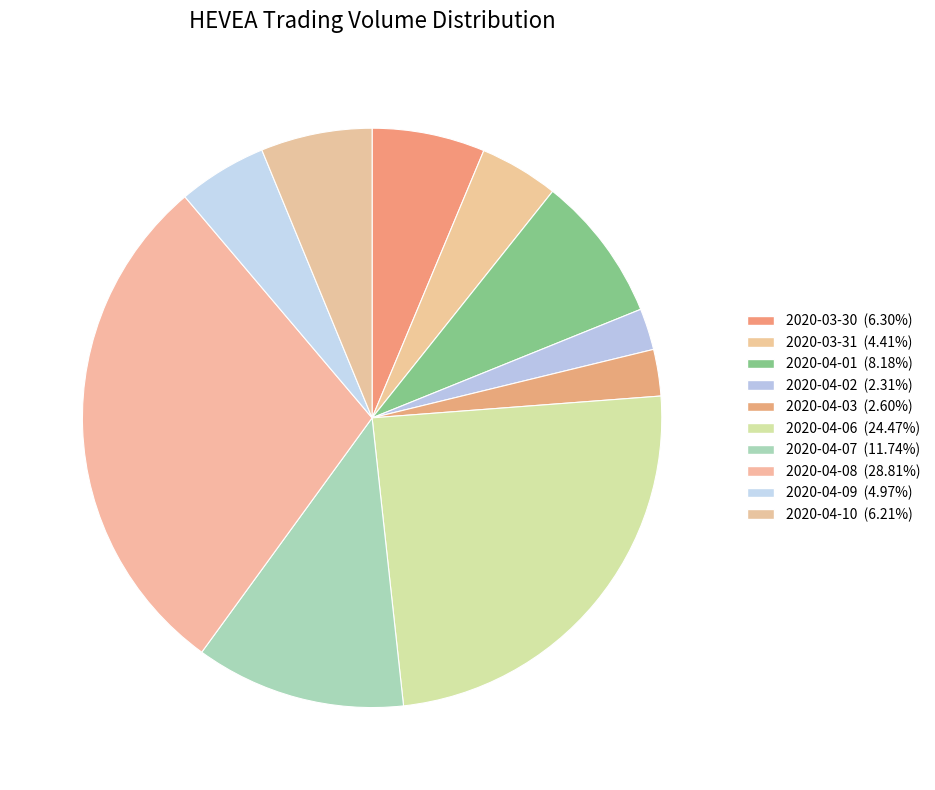

Rank the categories by value from lowest to highest.

2020-04-02, 2020-04-03, 2020-03-31, 2020-04-09, 2020-04-10, 2020-03-30, 2020-04-01, 2020-04-07, 2020-04-06, 2020-04-08